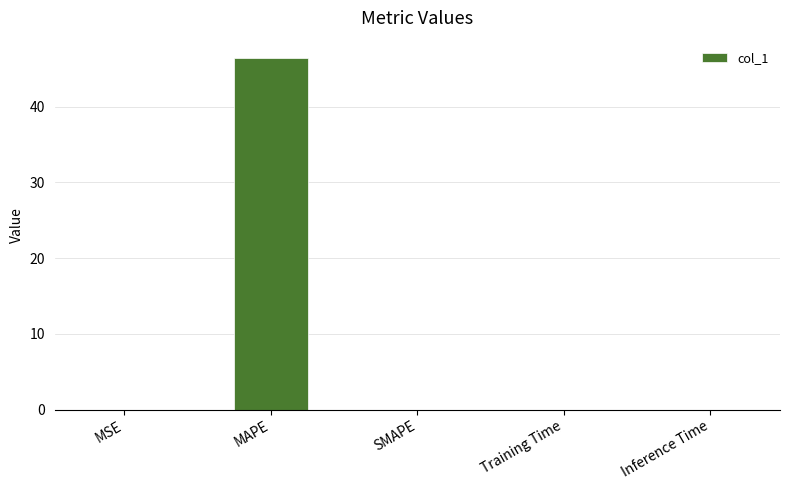

What is the average value?

9.3